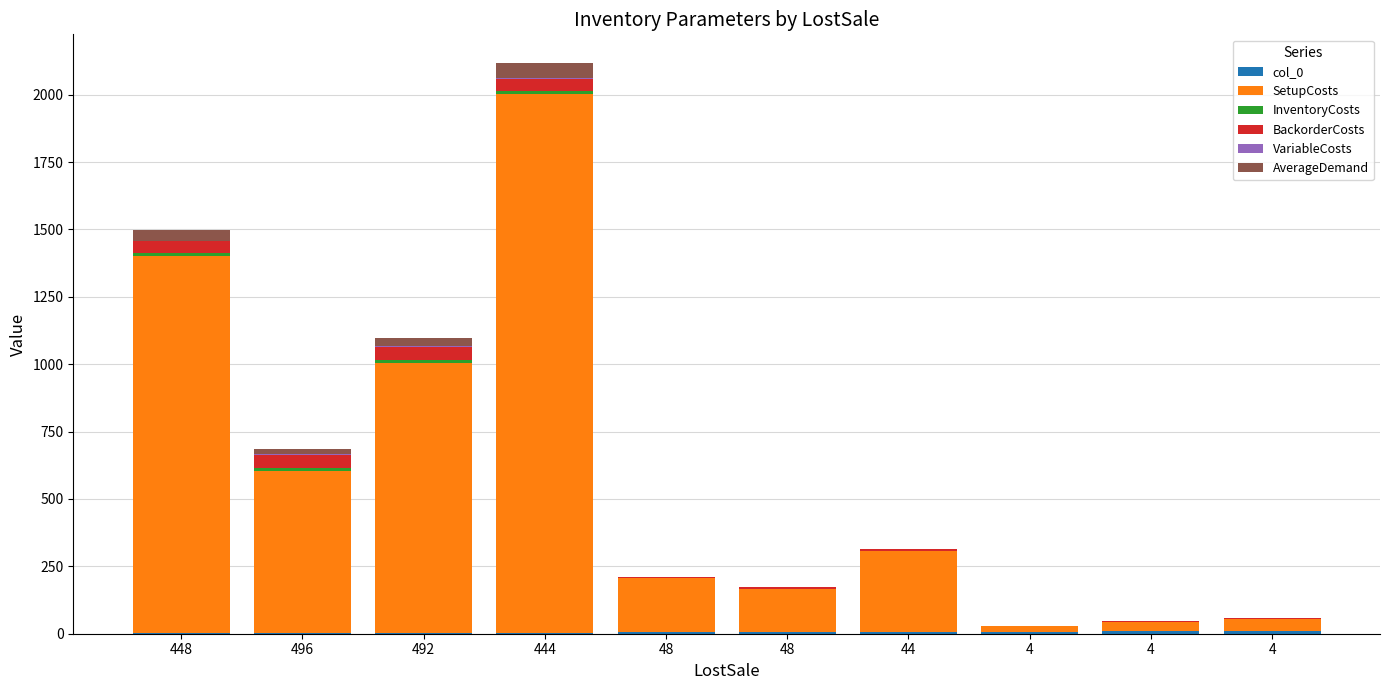

What is the difference between the VariableCosts values at 492 and 4?

2.3